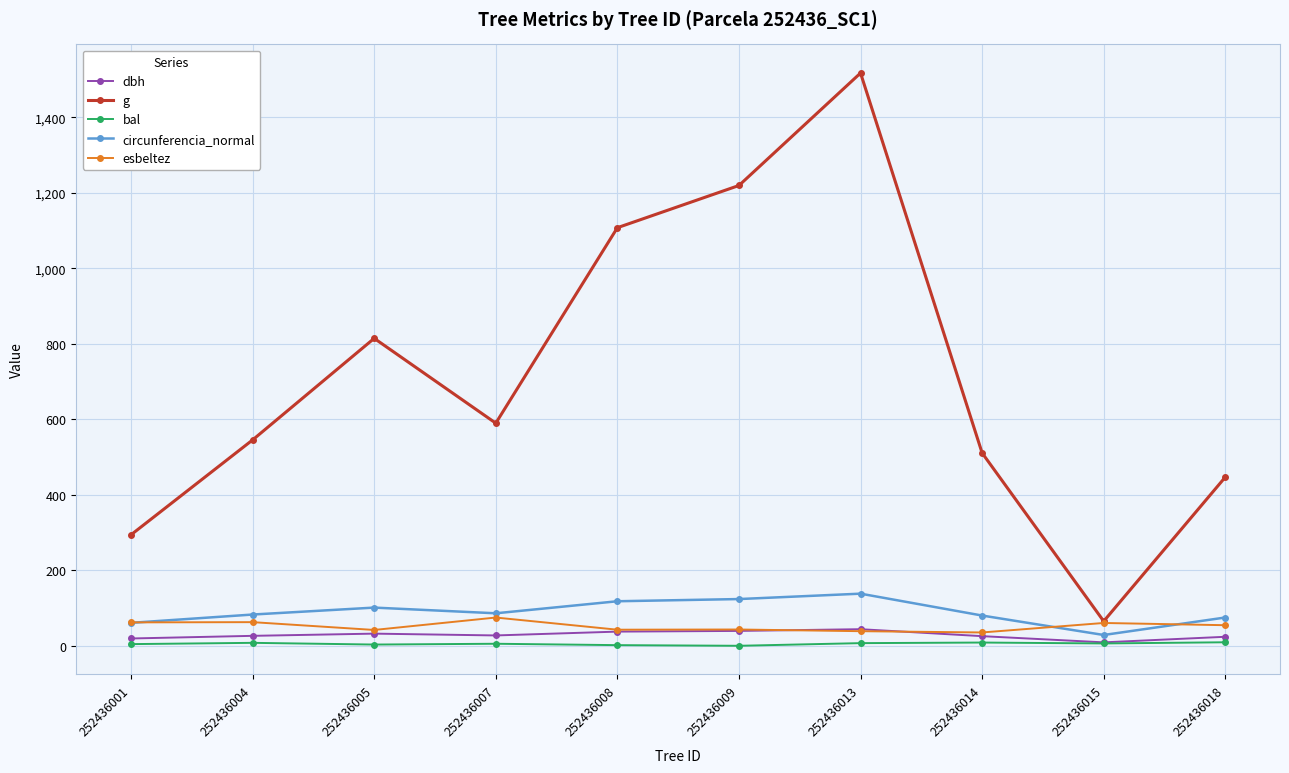

Is the value of bal at 252436013 greater than the value of circunferencia_normal at 252436015?

No